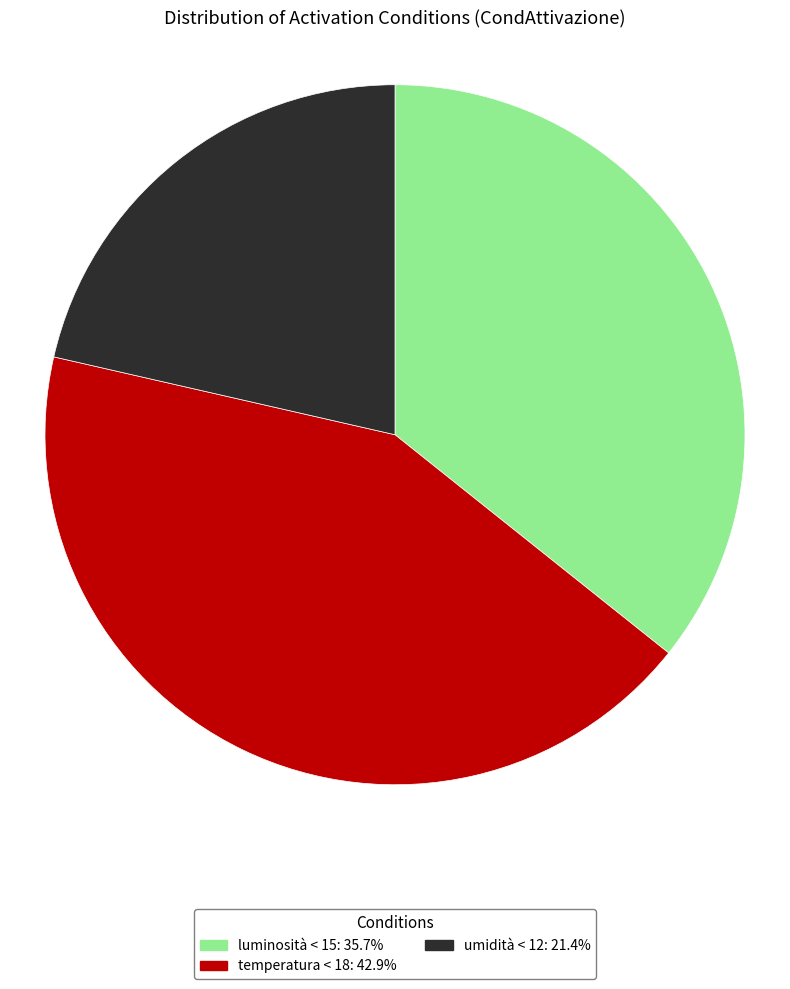

Combined, do luminosità < 15: 35.7% and temperatura < 18: 42.9% account for over 50%?

Yes